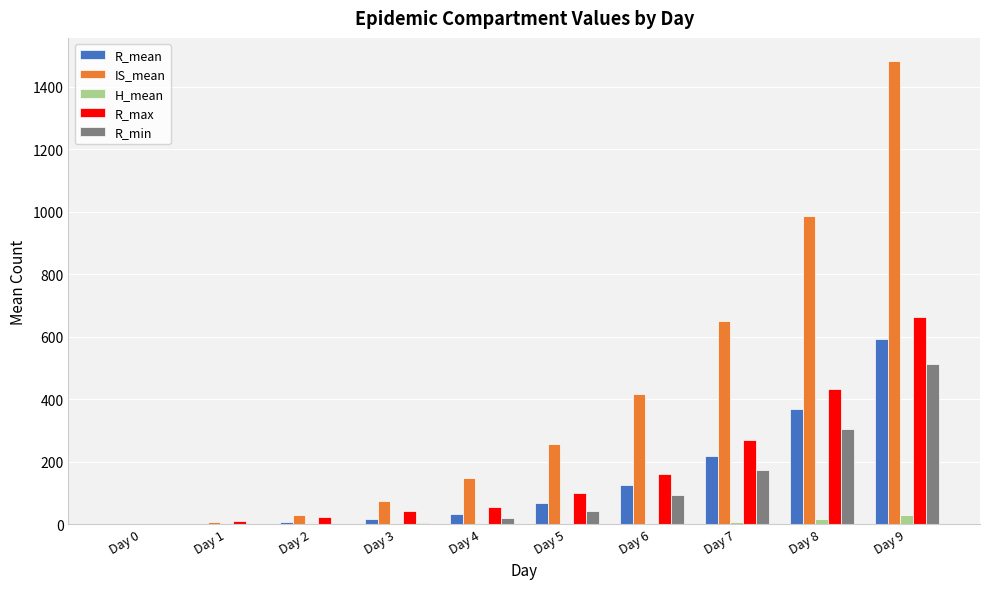

At which category is the sum across all series the highest?

Day 9